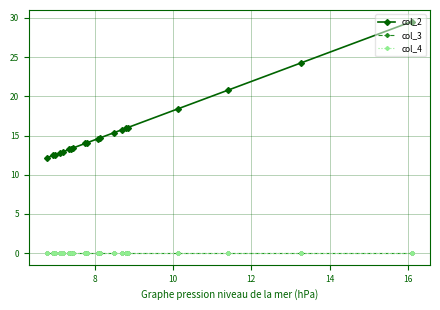

True or false: col_4 and col_2 intersect in this chart.

False